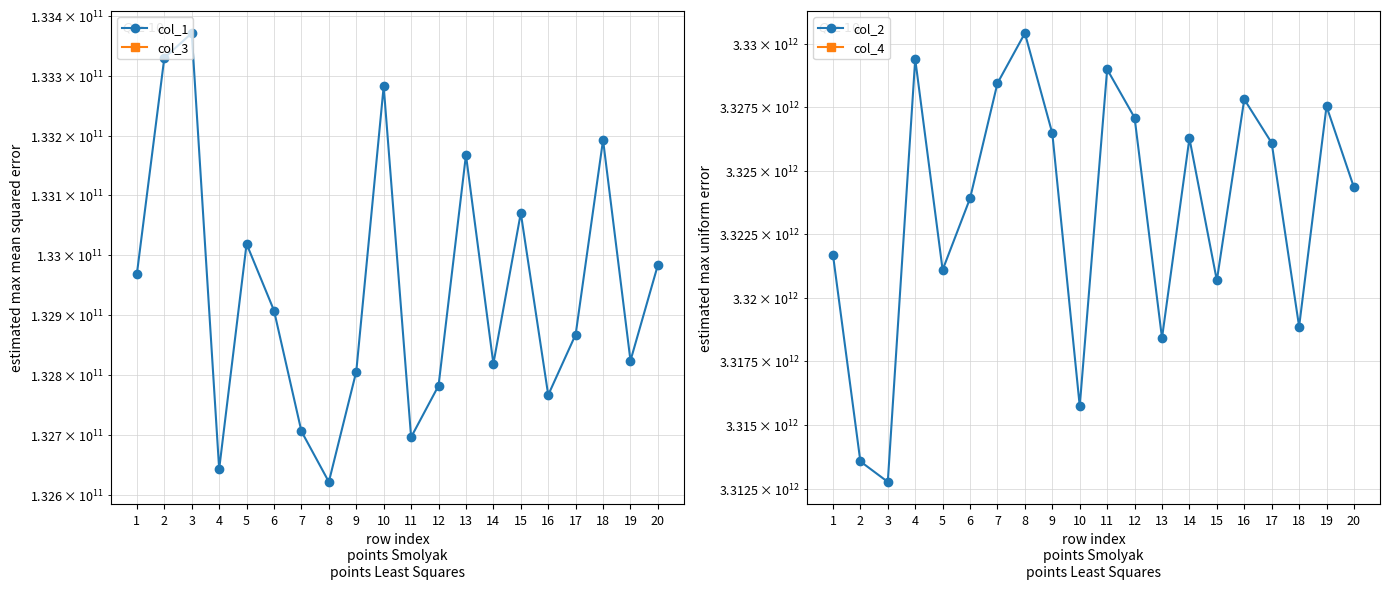

Read the col_1 value at 9.

132805360958.6